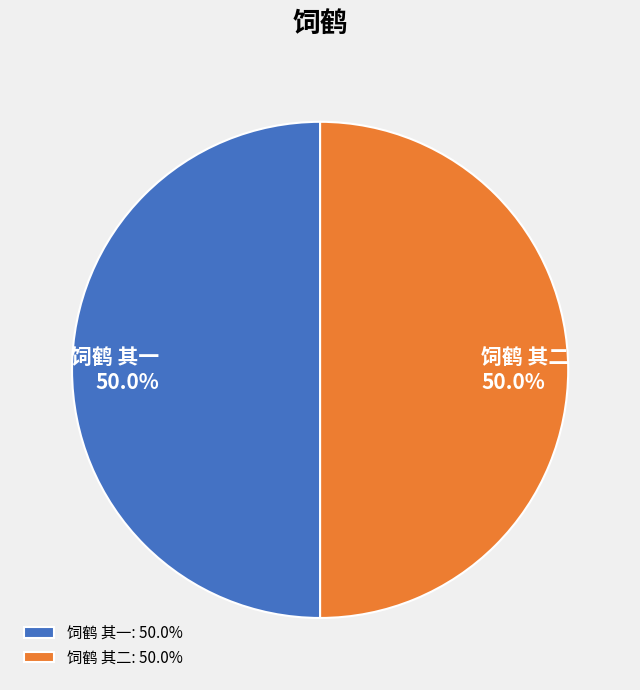

What is the total percentage of 饲鹤 其一 and 饲鹤 其二?

100.0%